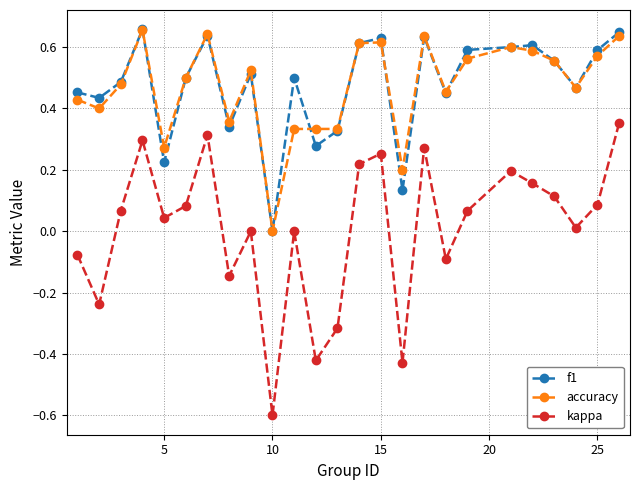

Which series has the widest spread of values?

kappa